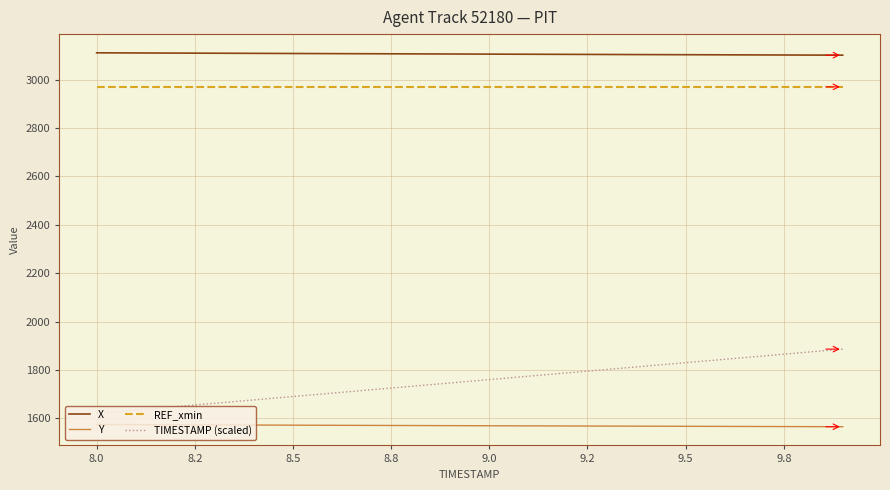

True or false: X and REF_xmin intersect in this chart.

False